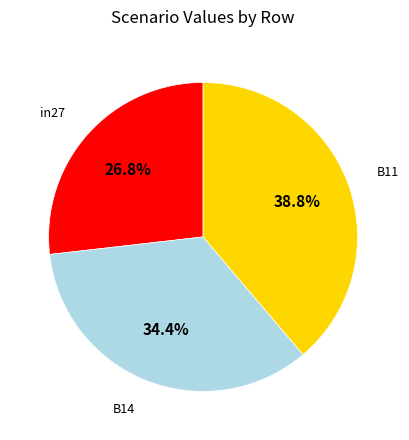

Is there a majority slice in this chart?

No